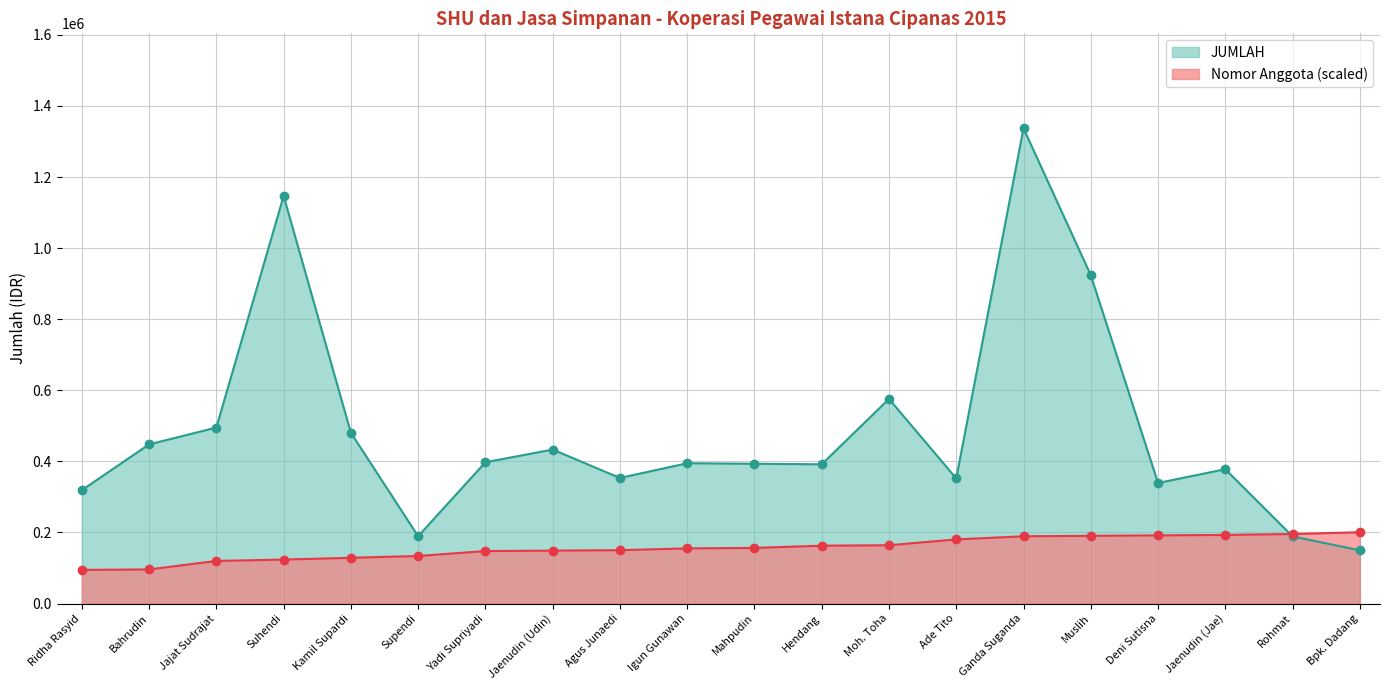

What is the sum of the Nomor Anggota values at Agus Junaedi and Jaenudin (Jae)?

343079.9